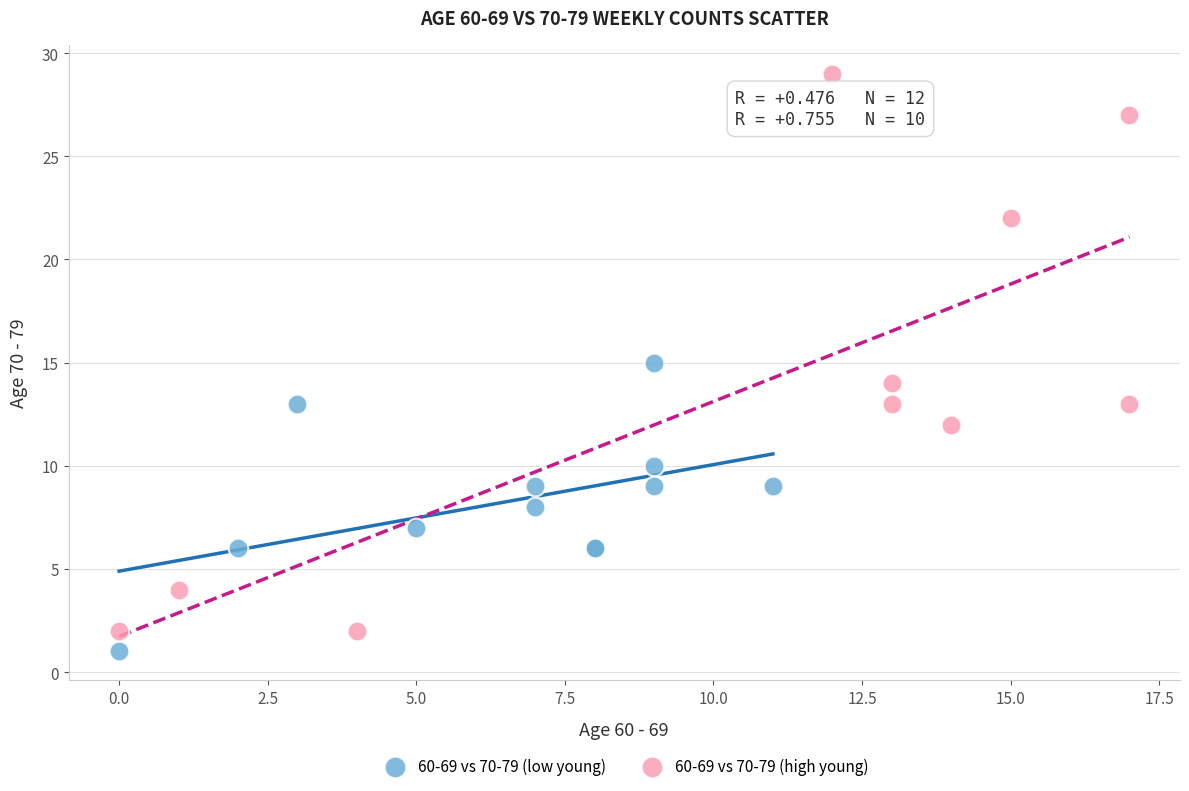

Which series has the largest Y range (max minus min)?

60-69 vs 70-79 (high young)